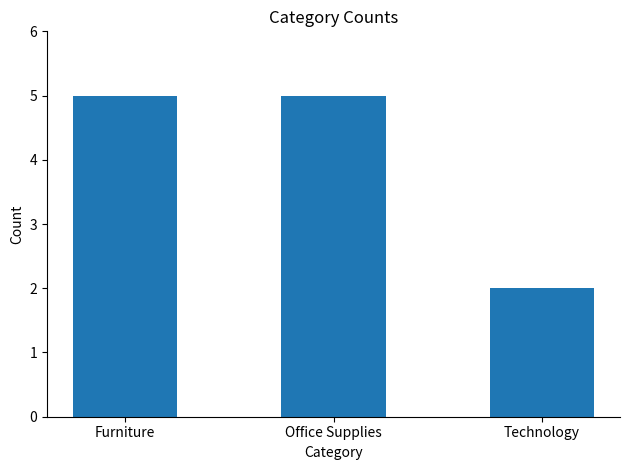

Reading left to right, list all the values displayed in this chart.

5	5	2